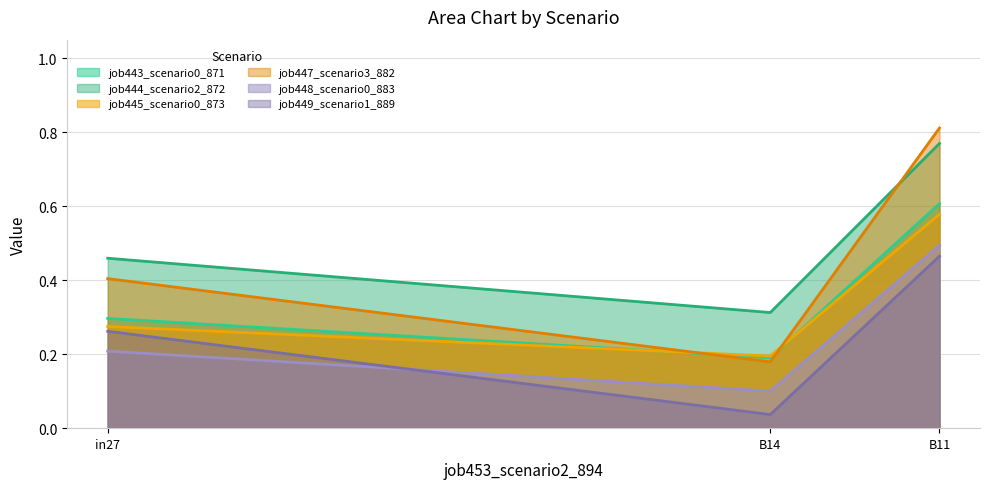

Rank the series by their maximum value, from lowest to highest.

job449_scenario1_889, job448_scenario0_883, job445_scenario0_873, job443_scenario0_871, job444_scenario2_872, job447_scenario3_882